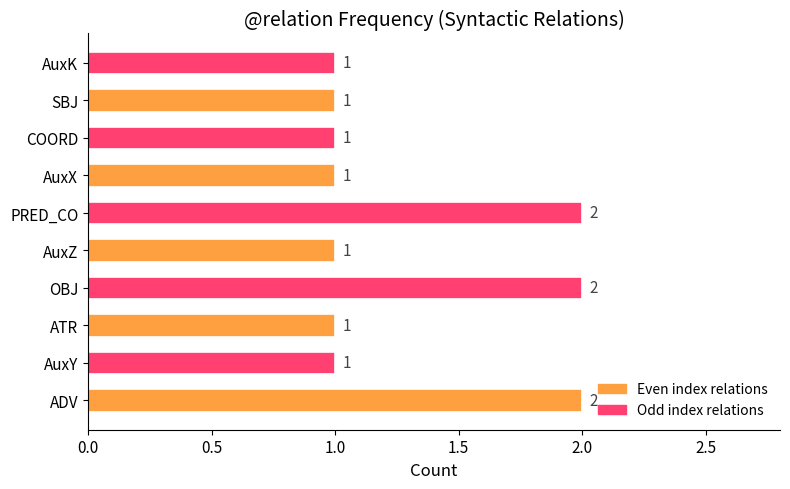

Between ADV and AuxY, which is larger?

ADV